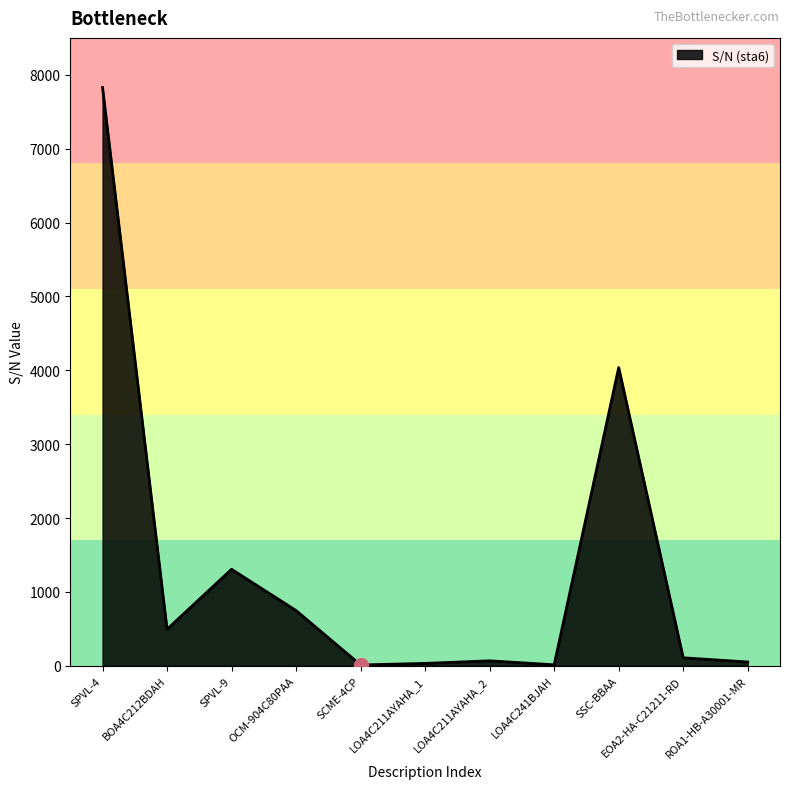

How many interior local peaks (higher than both neighbors) does the data have?

3